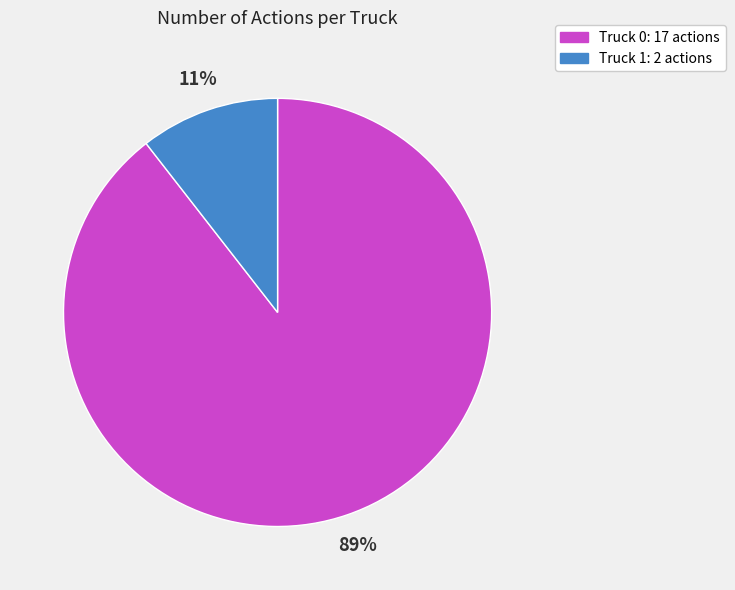

How many segments does this pie chart have?

2